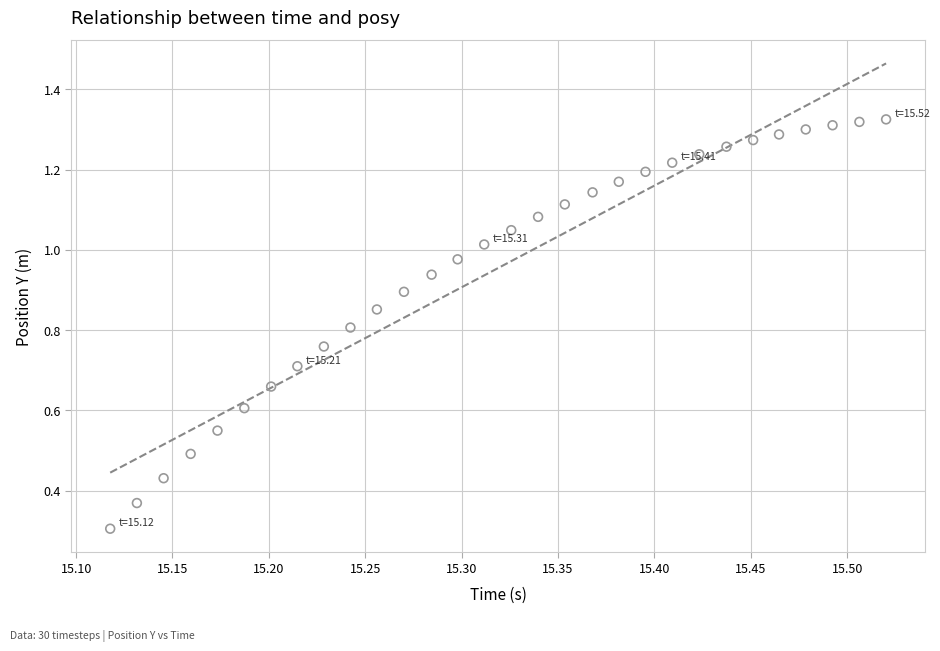

What Y value in the scatter plot is closest to 0?

0.3